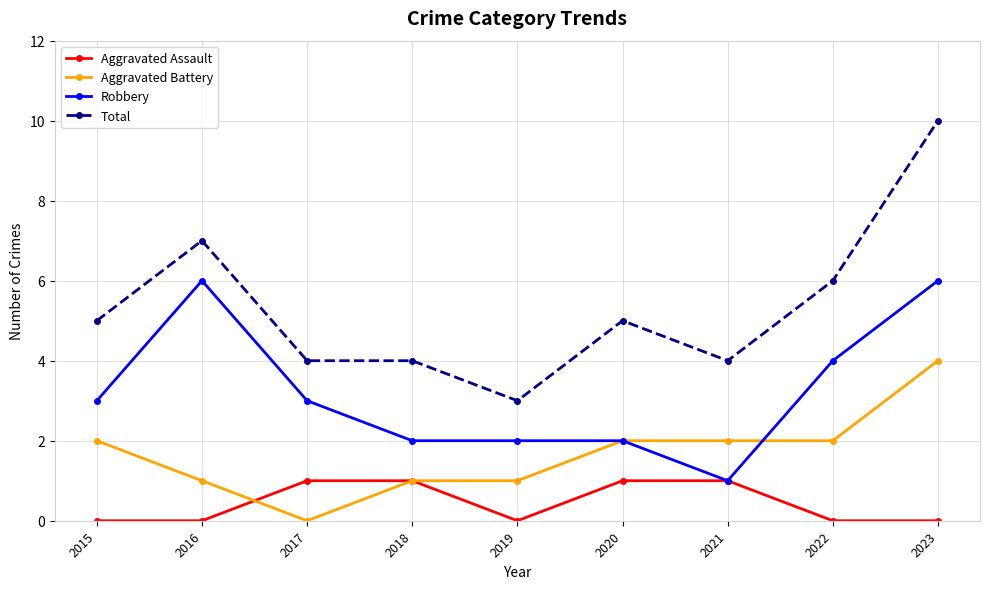

Reading right to left, what are all the values shown in this chart?

Aggravated Assault: 2023=0	2022=0	2021=1	2020=1	2019=0	2018=1	2017=1	2016=0	2015=0
Aggravated Battery: 2023=4	2022=2	2021=2	2020=2	2019=1	2018=1	2017=0	2016=1	2015=2
Robbery: 2023=6	2022=4	2021=1	2020=2	2019=2	2018=2	2017=3	2016=6	2015=3
Total: 2023=10	2022=6	2021=4	2020=5	2019=3	2018=4	2017=4	2016=7	2015=5